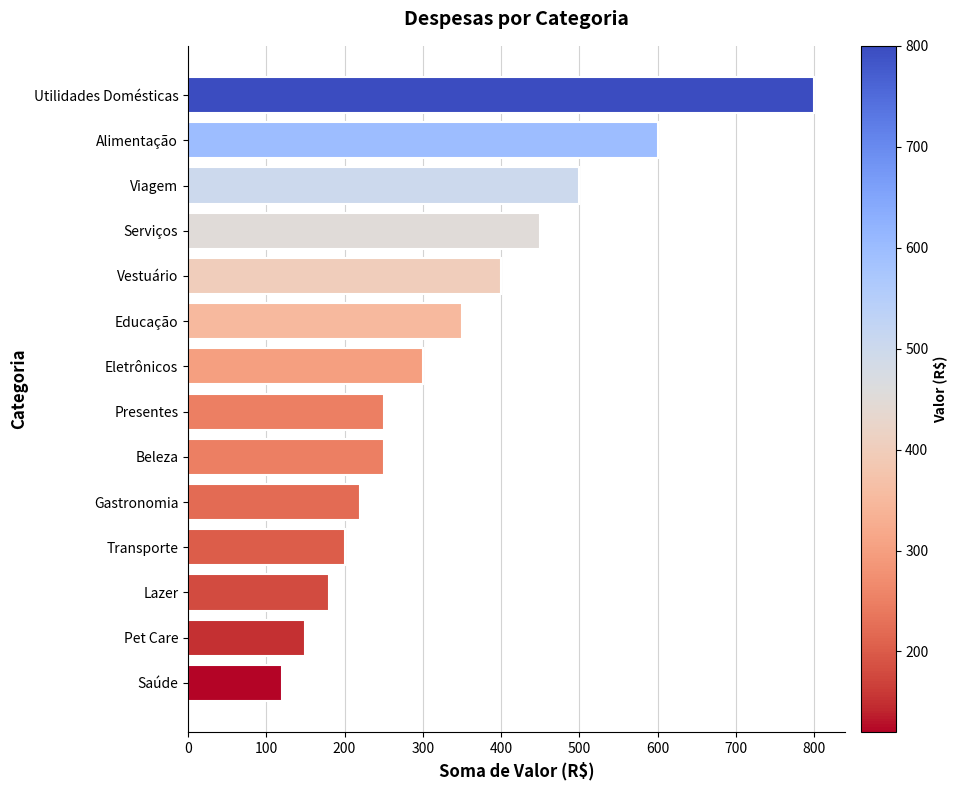

How many series are shown in this chart?

1